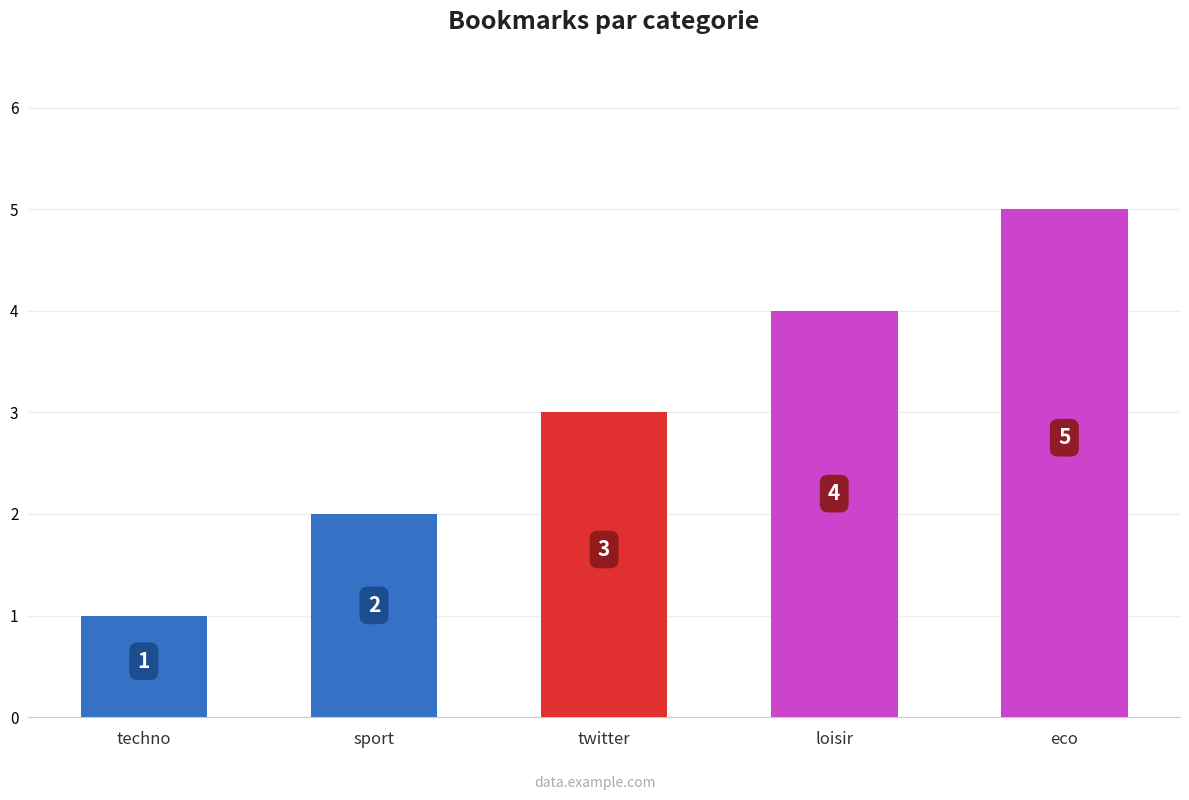

What is the difference between the maximum and minimum values?

4